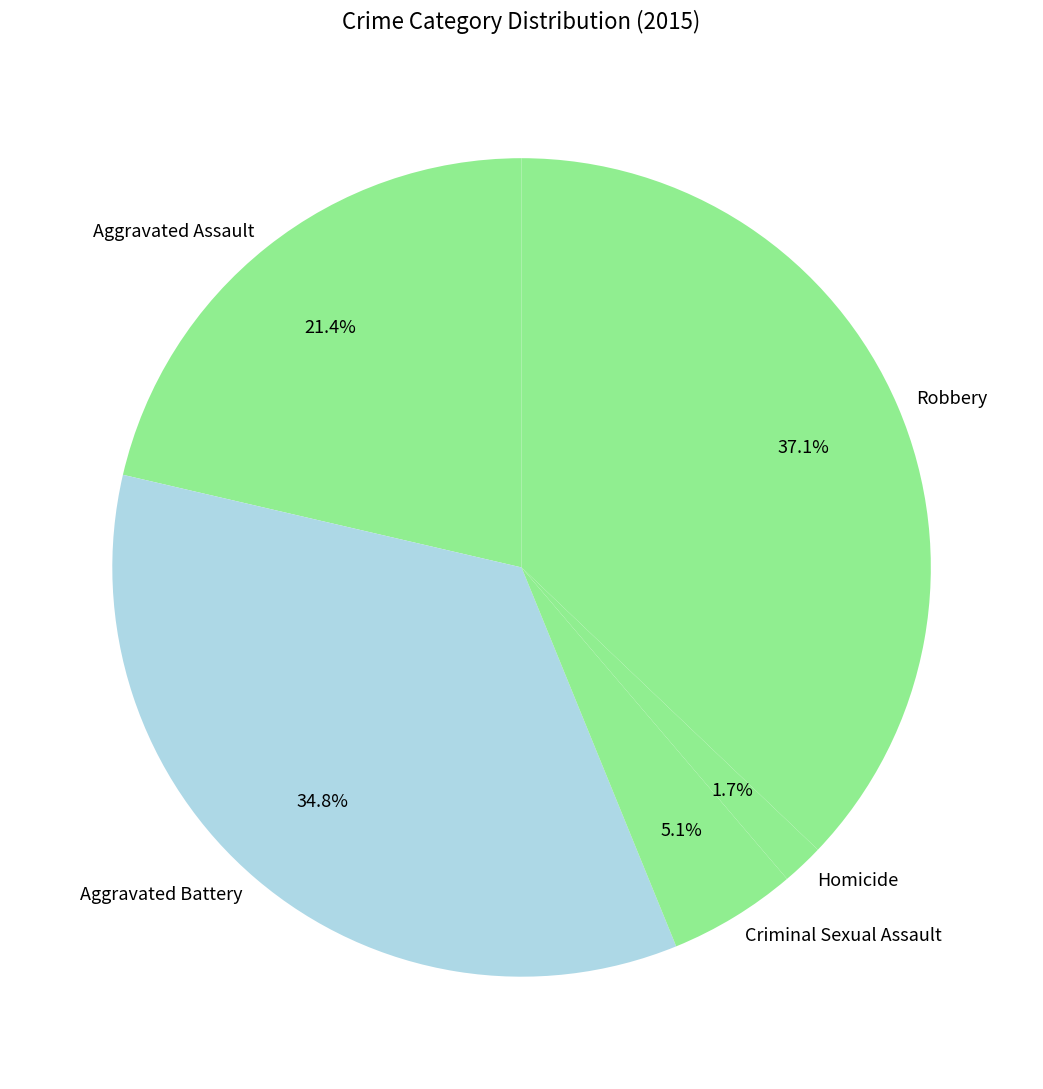

How many segments does this pie chart have?

5